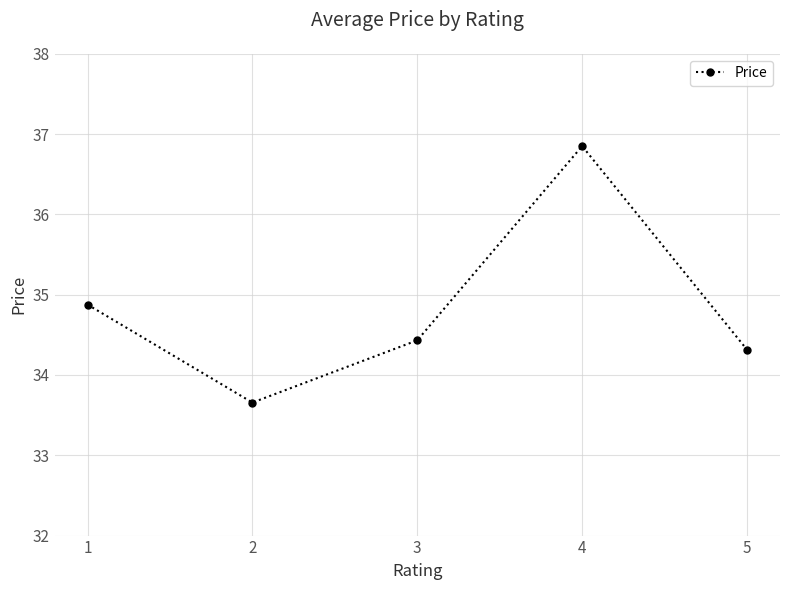

What is the value of the 5th point from the left?

34.3